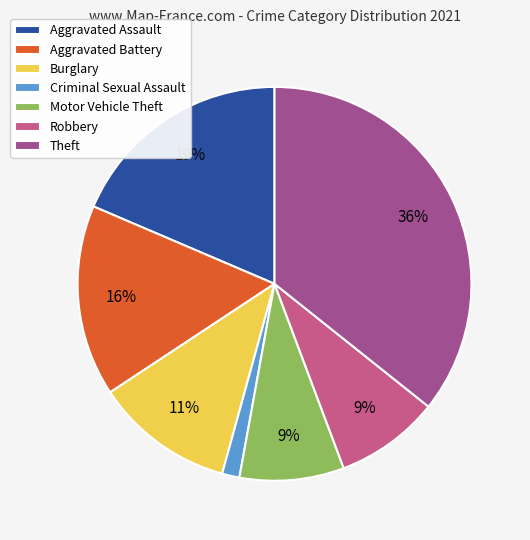

To the nearest percent, what portion does Criminal Sexual Assault represent?

1%